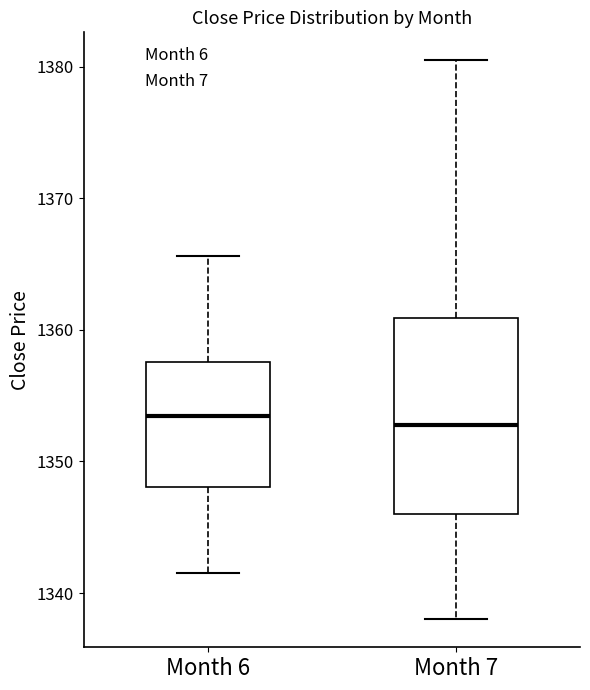

Reading left to right, transcribe this box plot: for each box, give where its median line is, the range the box spans, and where its two whiskers end, as read against the y-axis. The values are not printed on the chart, so give them approximately, as read against the axis.

Month 6: median 1353, box 1348 to 1358, whiskers 1342 to 1366
Month 7: median 1353, box 1346 to 1361, whiskers 1338 to 1381